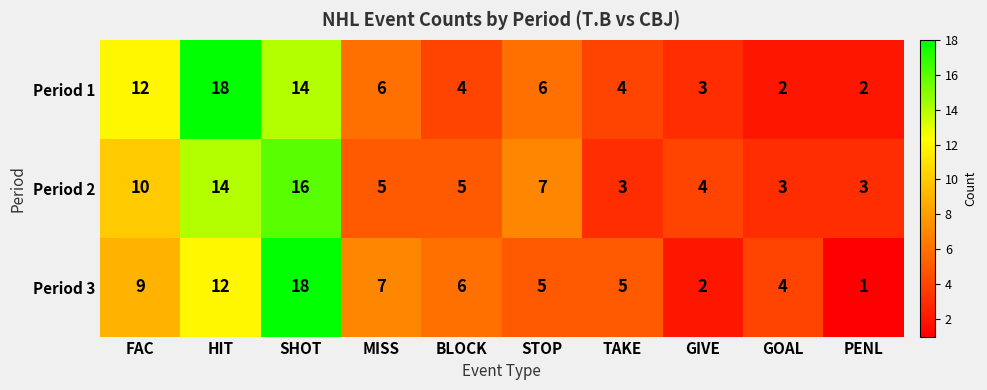

Rank the series at PENL from lowest to highest value.

Period 3, Period 1, Period 2